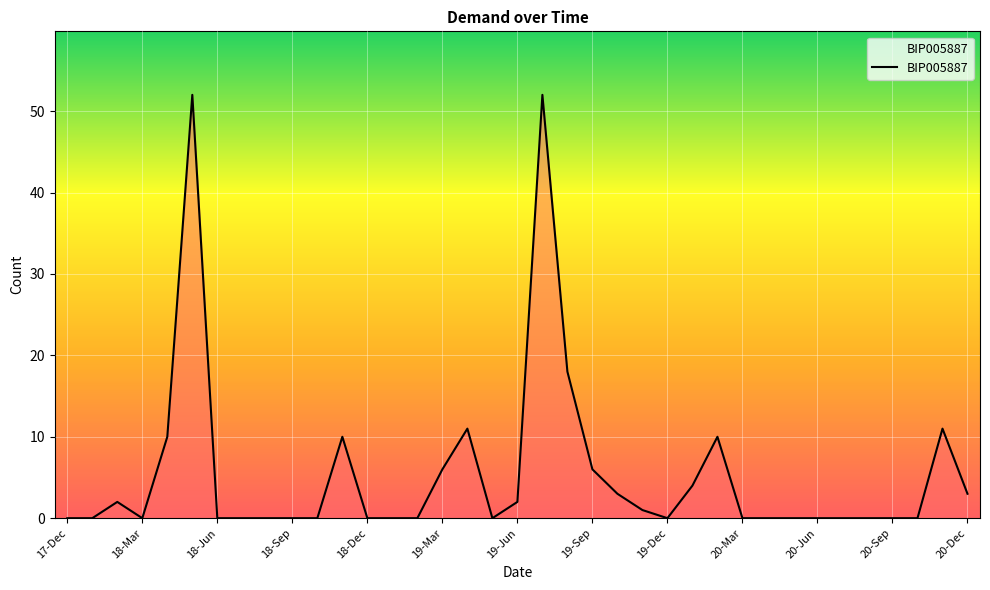

What is the sum of all values?

201